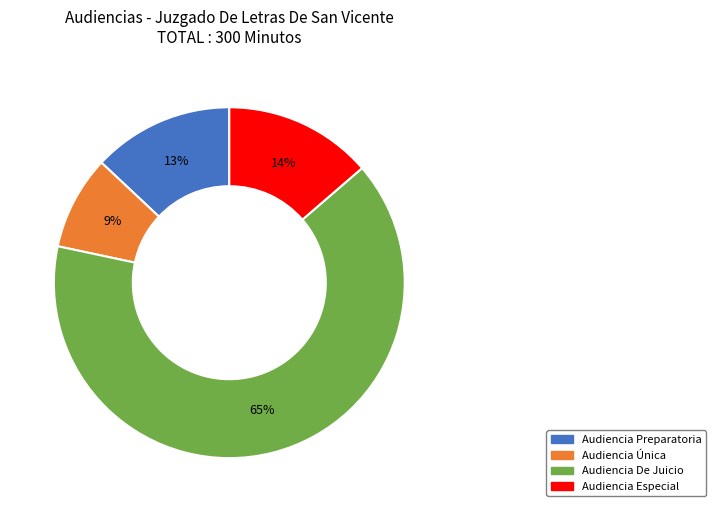

To the nearest percent, what is the difference between the Audiencia Única and Audiencia Especial slice percentages?

5%